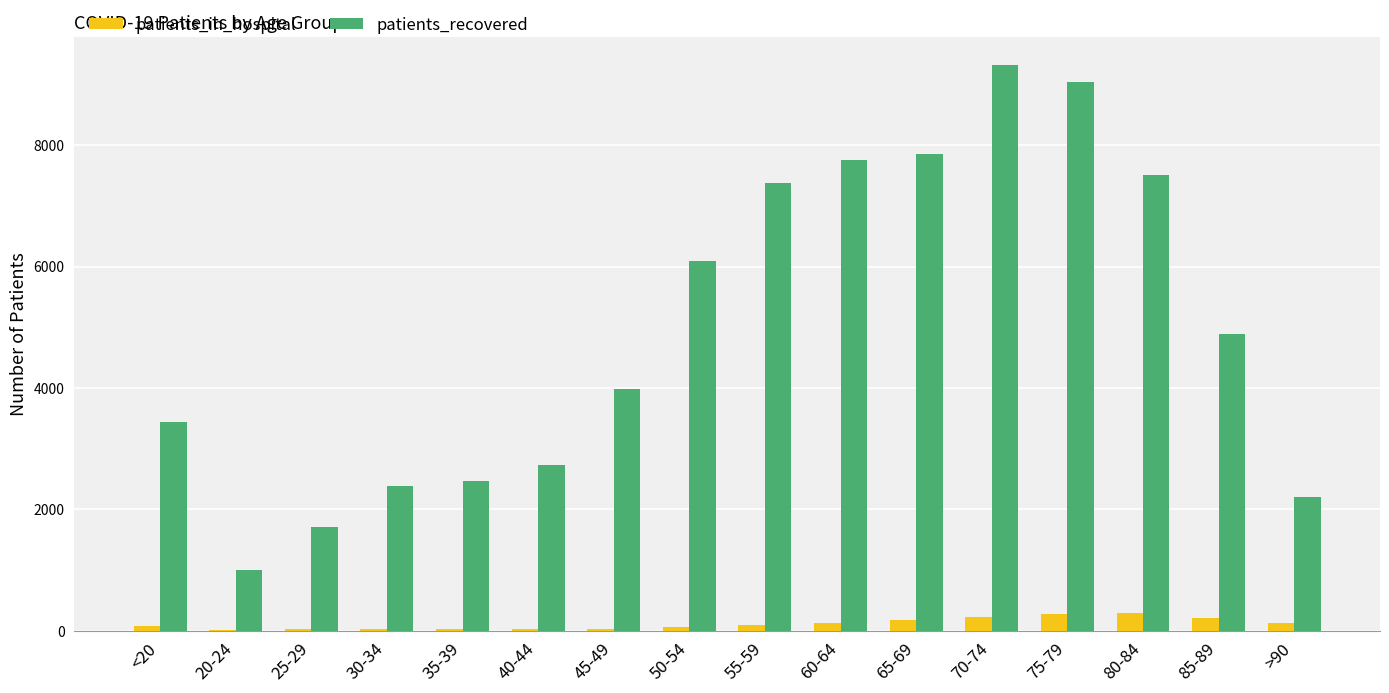

Which series has the largest total across all categories?

patients_recovered